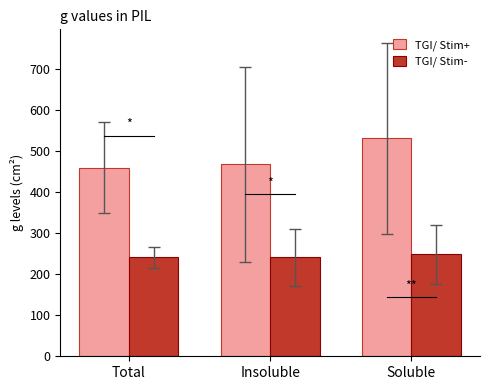

What is the greatest value displayed?

531.4